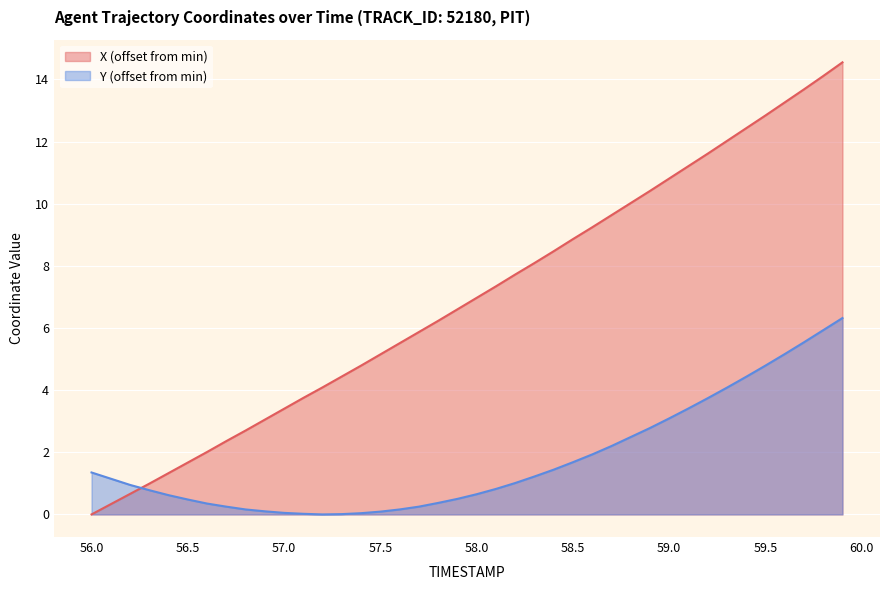

What is the maximum value shown in the chart?

14.5